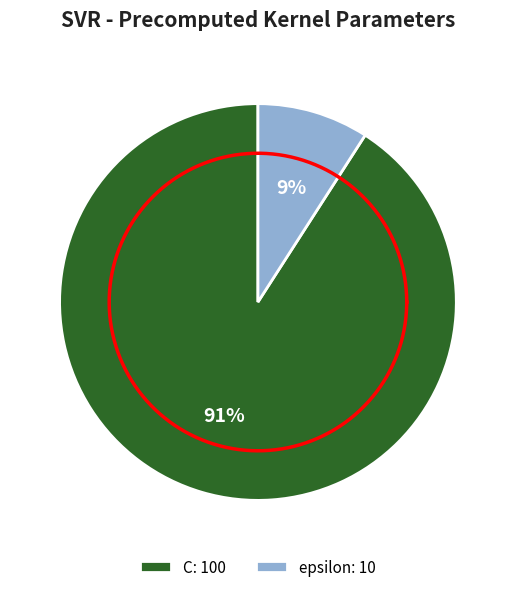

Do C and epsilon together represent more than half of the pie?

Yes